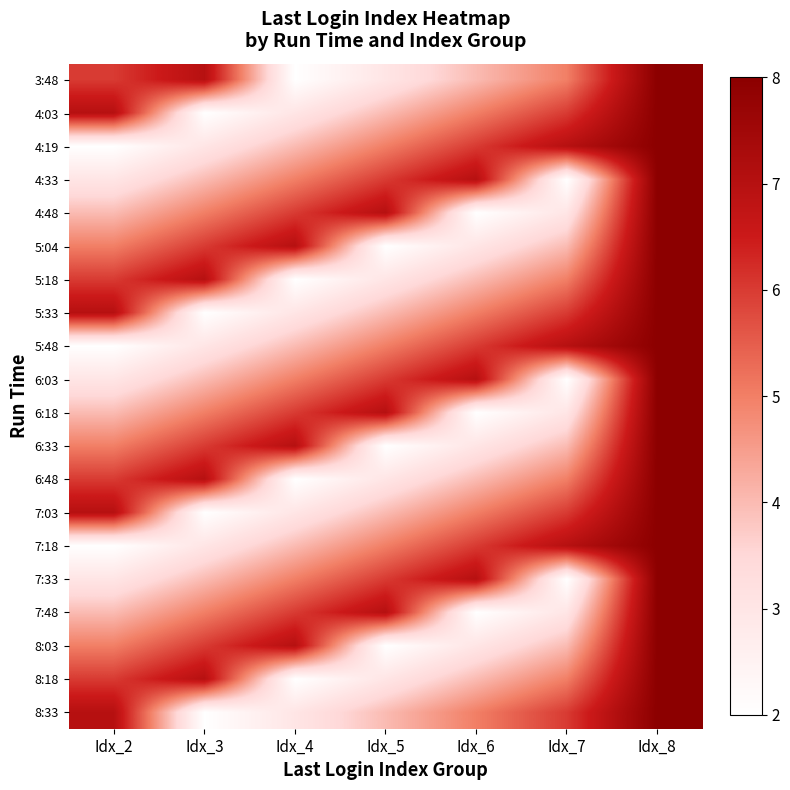

Which series has the largest range (max minus min)?

3:48